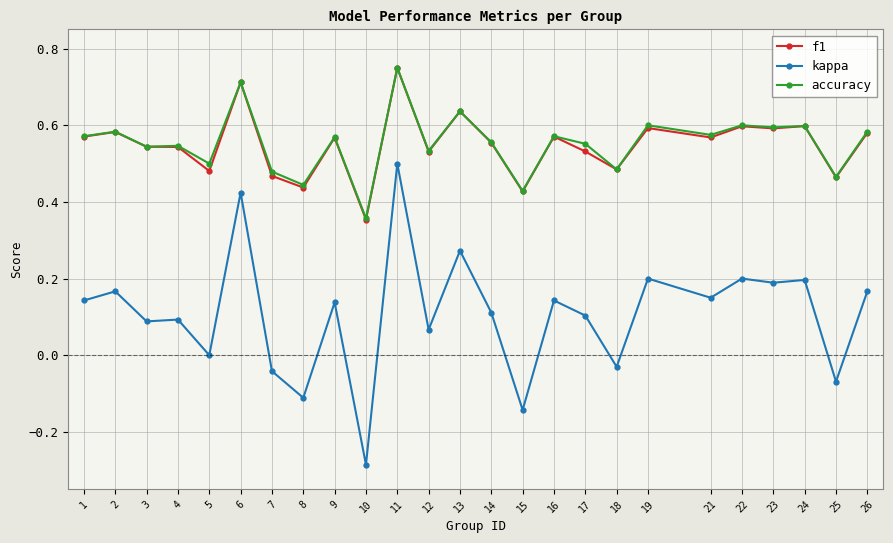

The value of accuracy at 4 is 0.9. True or false?

False